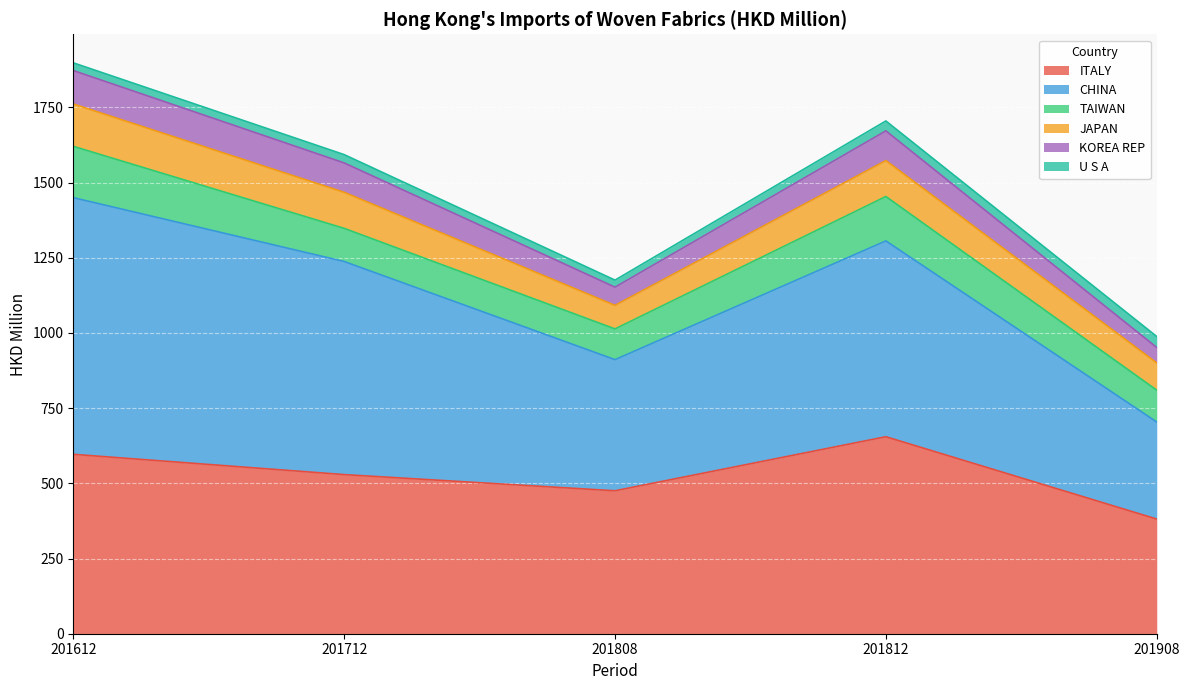

True or false: CHINA has a value of 1129.6 at 201612.

False